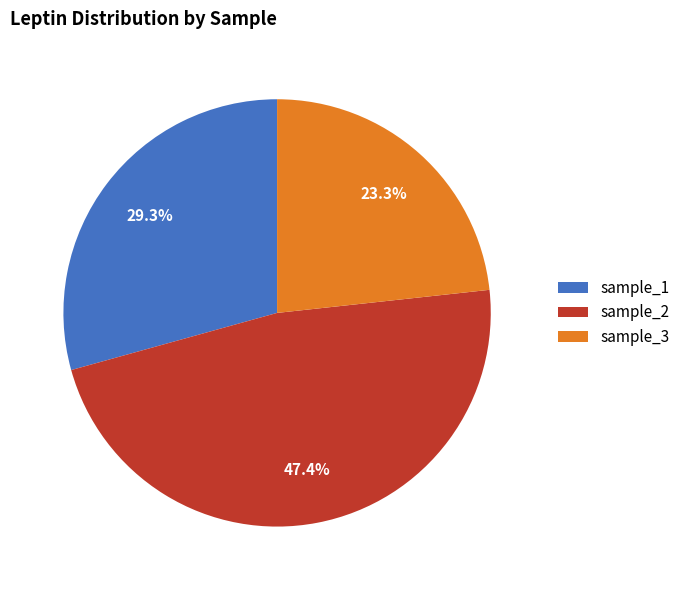

How many slices are in this pie chart?

3